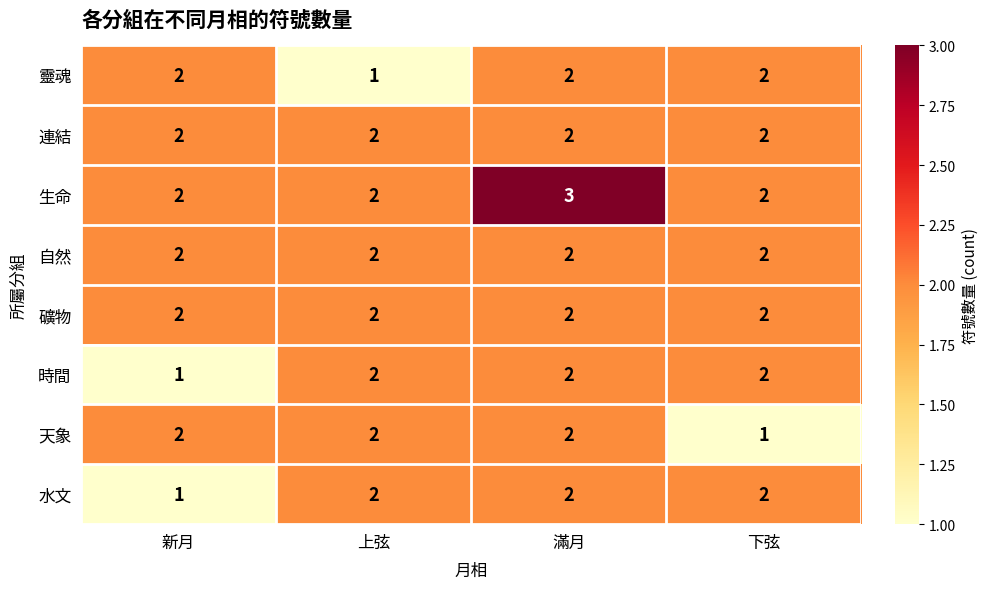

What is the maximum value shown in the chart?

3